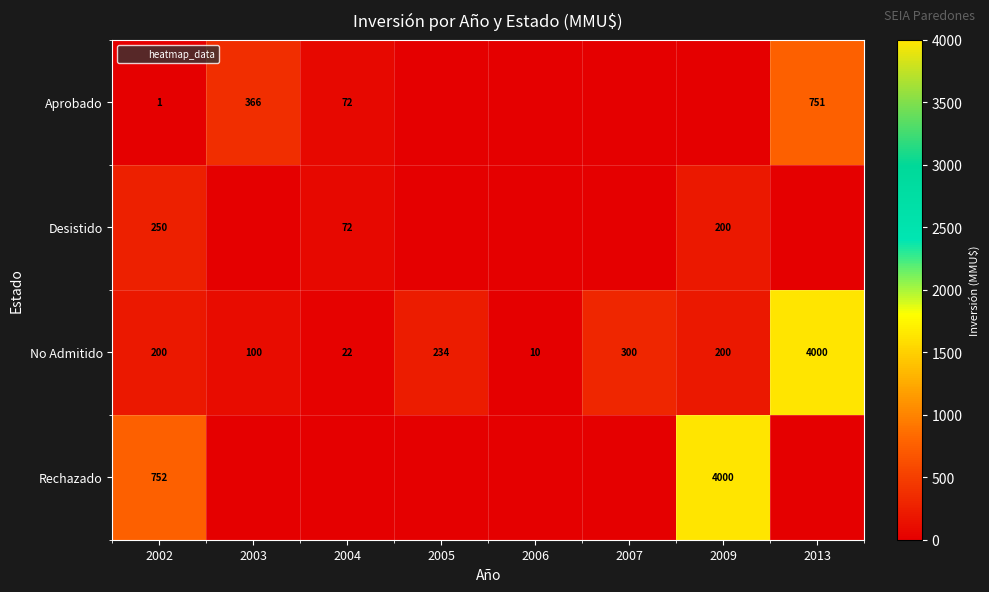

The value of Desistido at 2009 is 77. True or false?

False